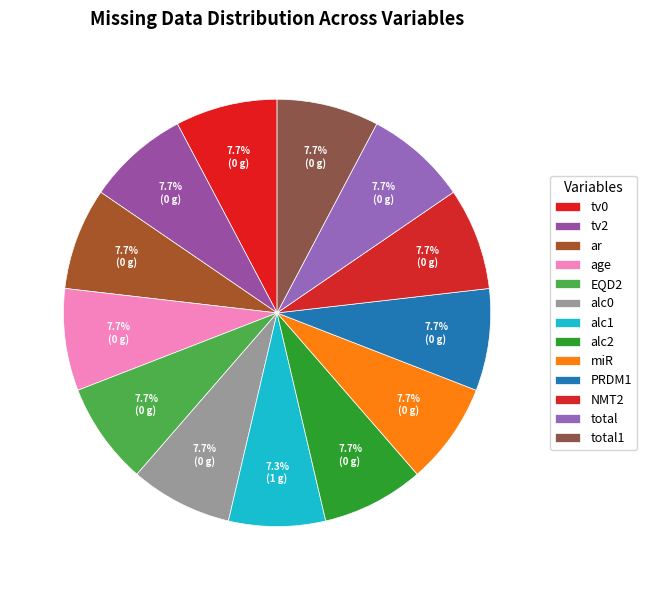

Which category has the biggest portion of the pie?

tv0